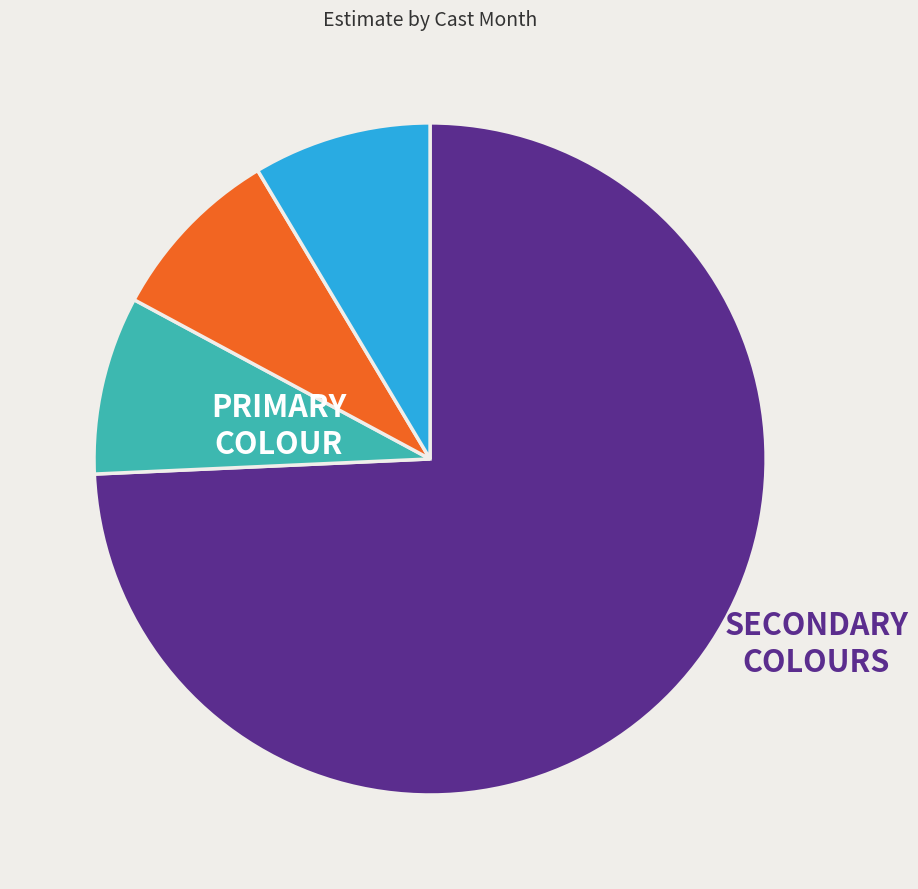

Is there a majority slice in this chart?

Yes